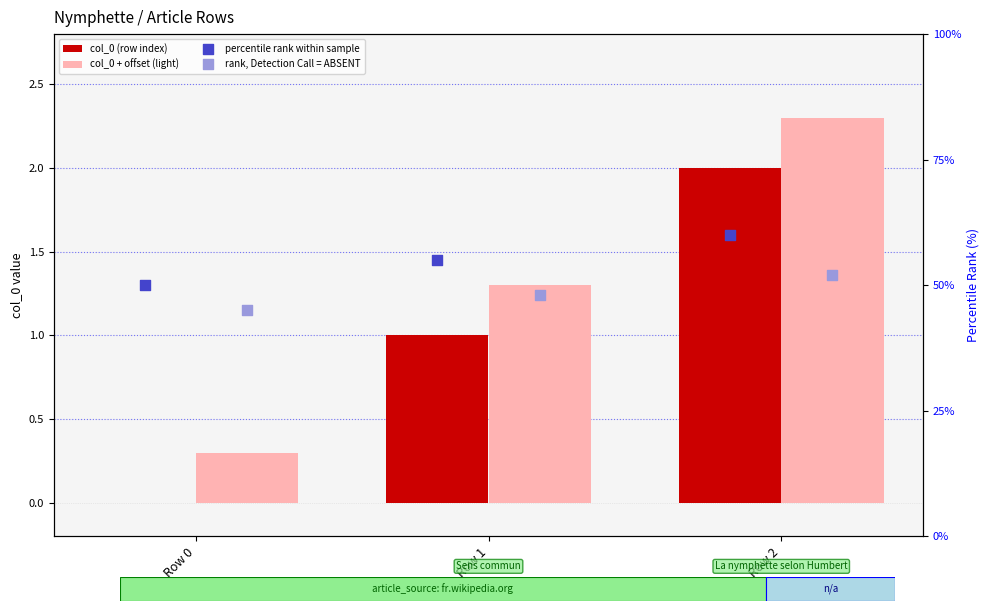

Which series has the largest Y range (max minus min)?

percentile rank within sample